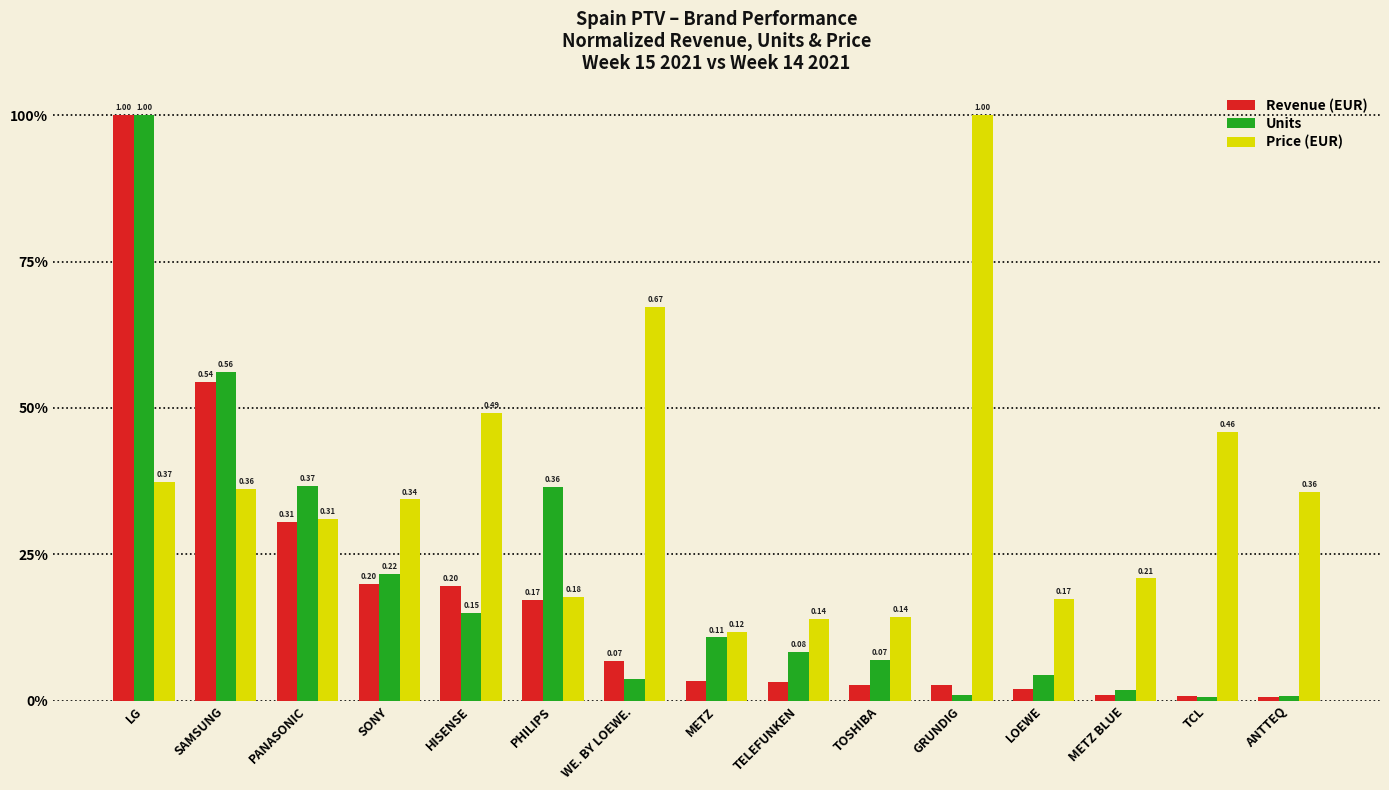

Does the chart contain any negative values?

No